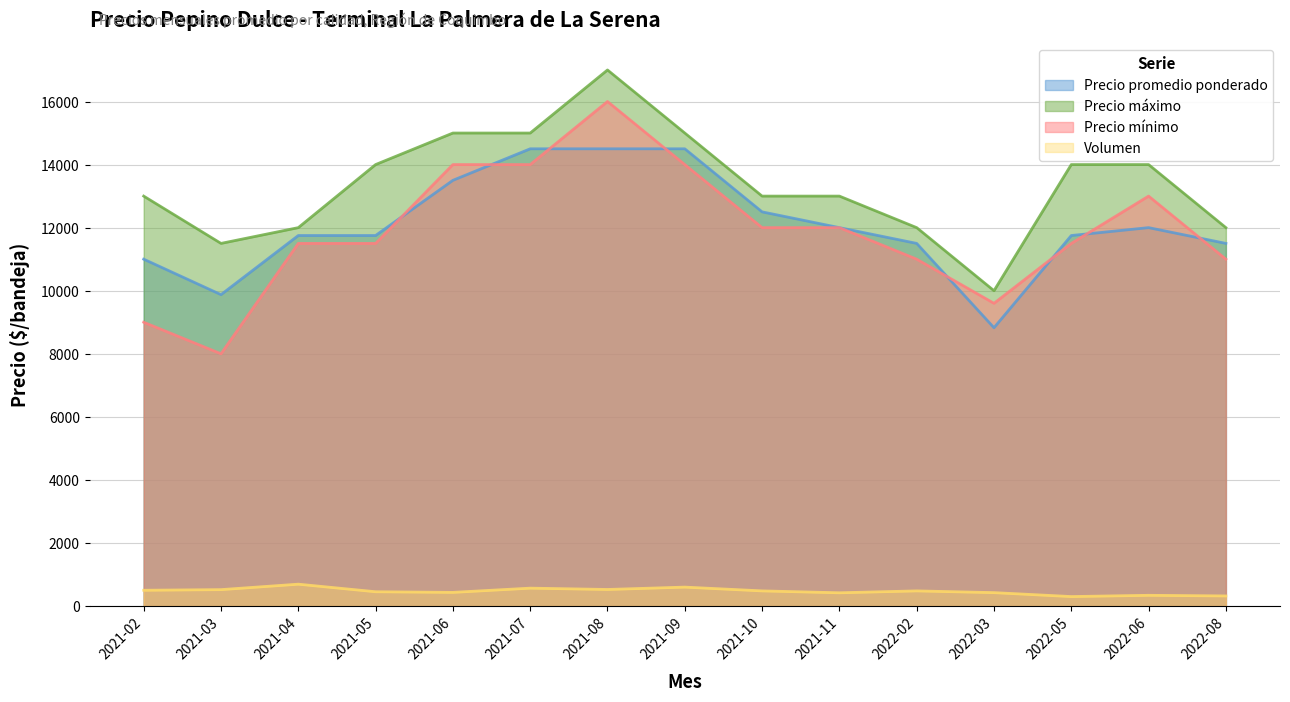

What is the approximate value of Precio mínimo at 2021-04, to the nearest 10?

11500